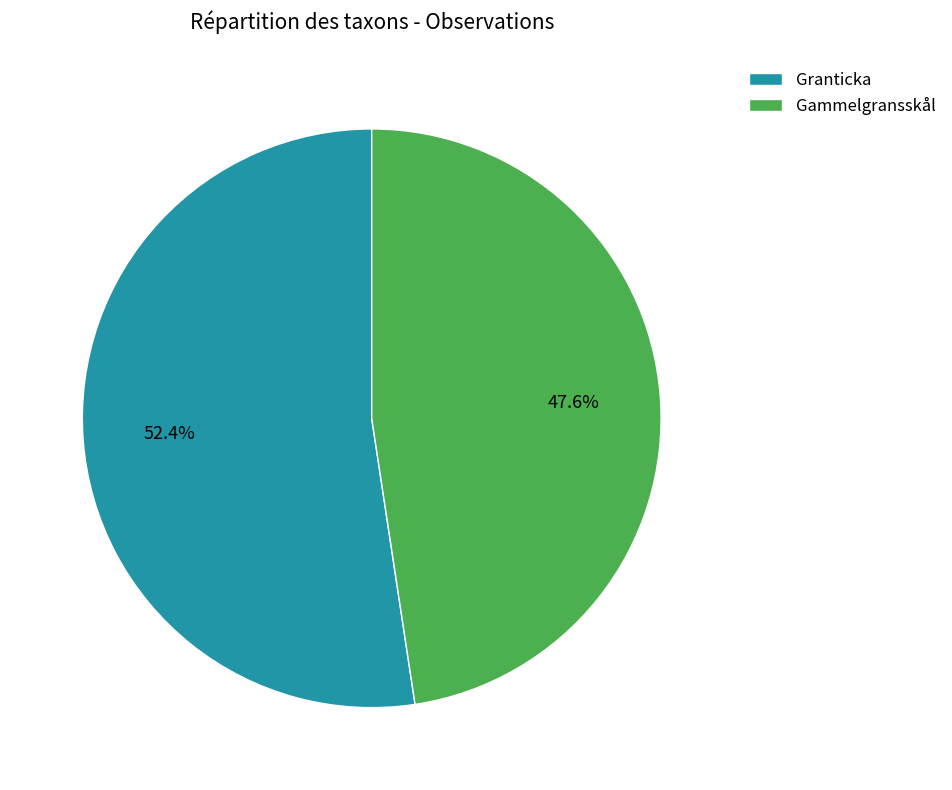

To the nearest percent, what percentage of the pie is Gammelgransskål?

48%